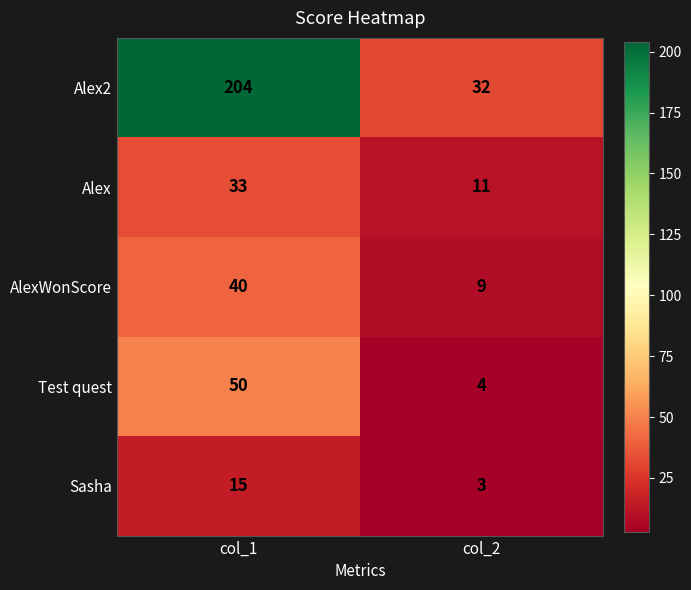

Which series changed the most between col_1 and col_2?

Alex2